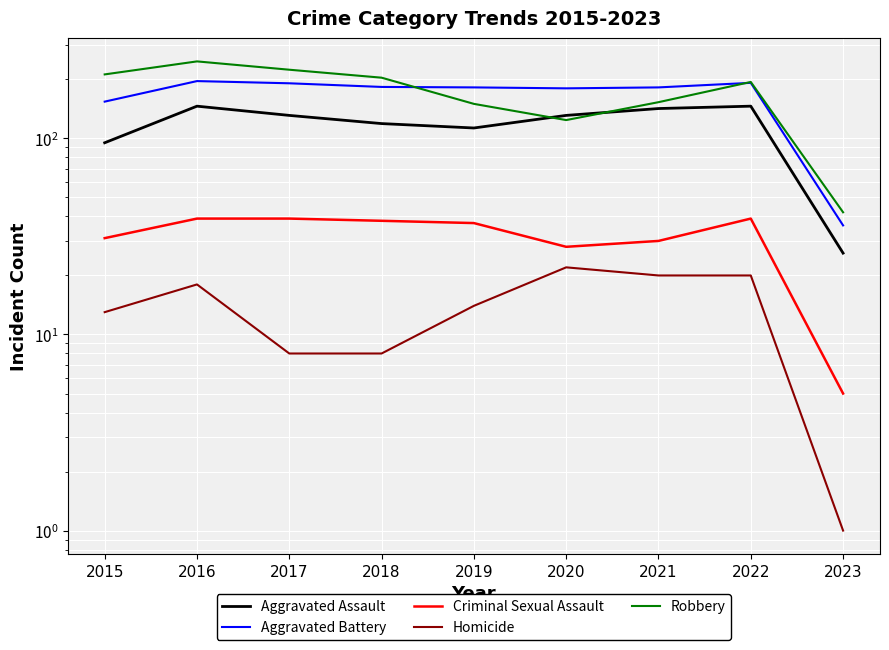

Rank the categories by Aggravated Battery value from highest to lowest.

2016, 2022, 2017, 2018, 2019, 2021, 2020, 2015, 2023